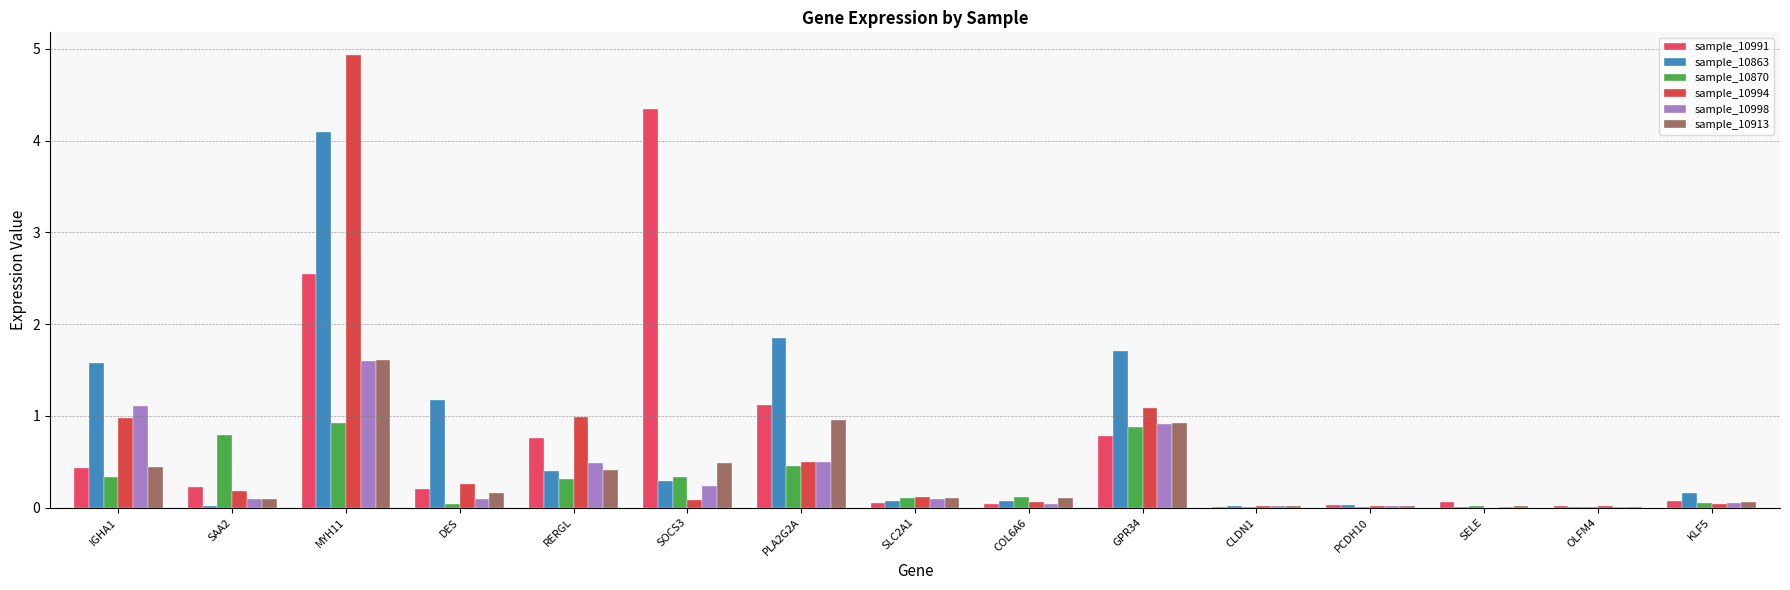

What value does the sample_10913 series have at SLC2A1?

0.1